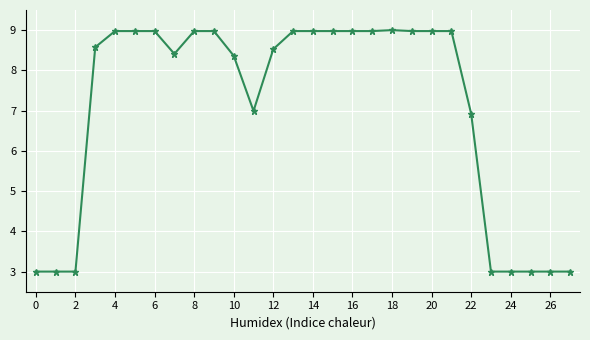

What is the value of the 27th point from the left?

3.0